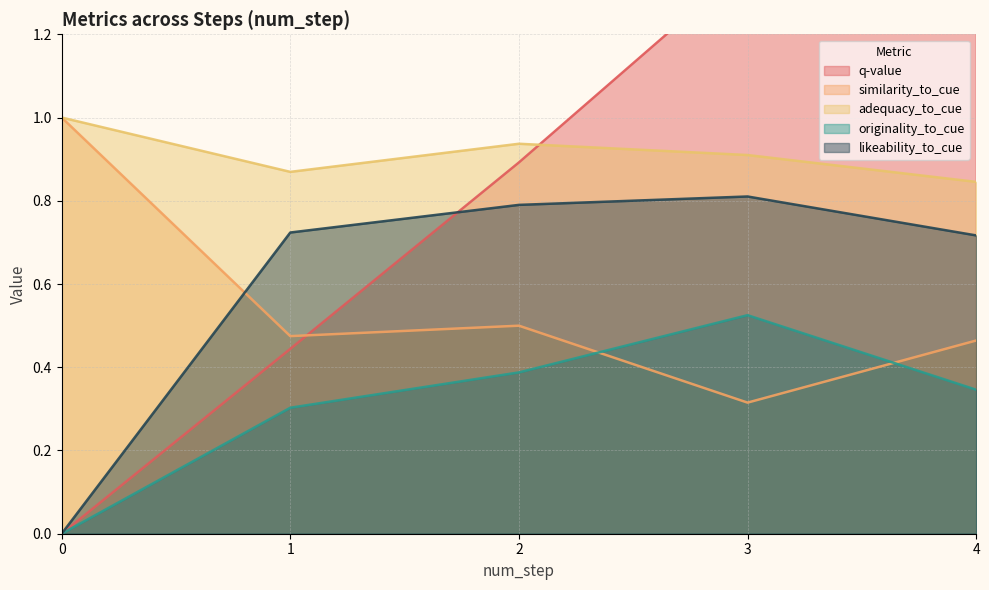

Is the value of likeability_to_cue at 0 greater than the value of adequacy_to_cue at 1?

No